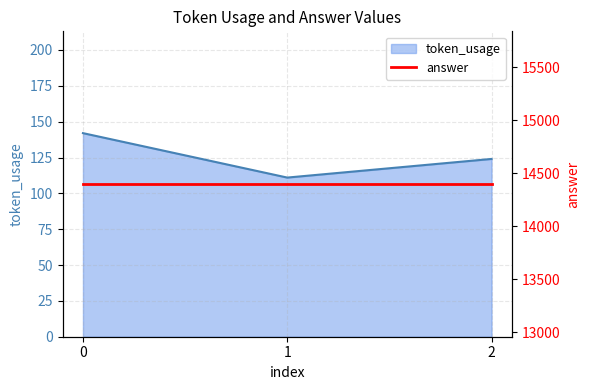

Reading left to right, extract all data points from this chart.

142	111	124